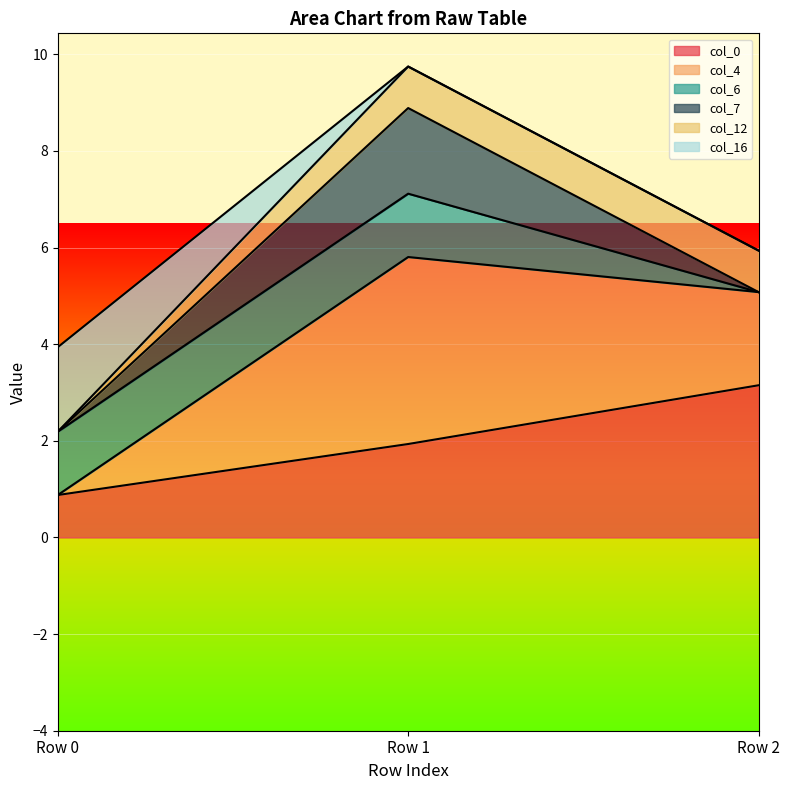

At which label does col_4 reach its minimum?

Row 0